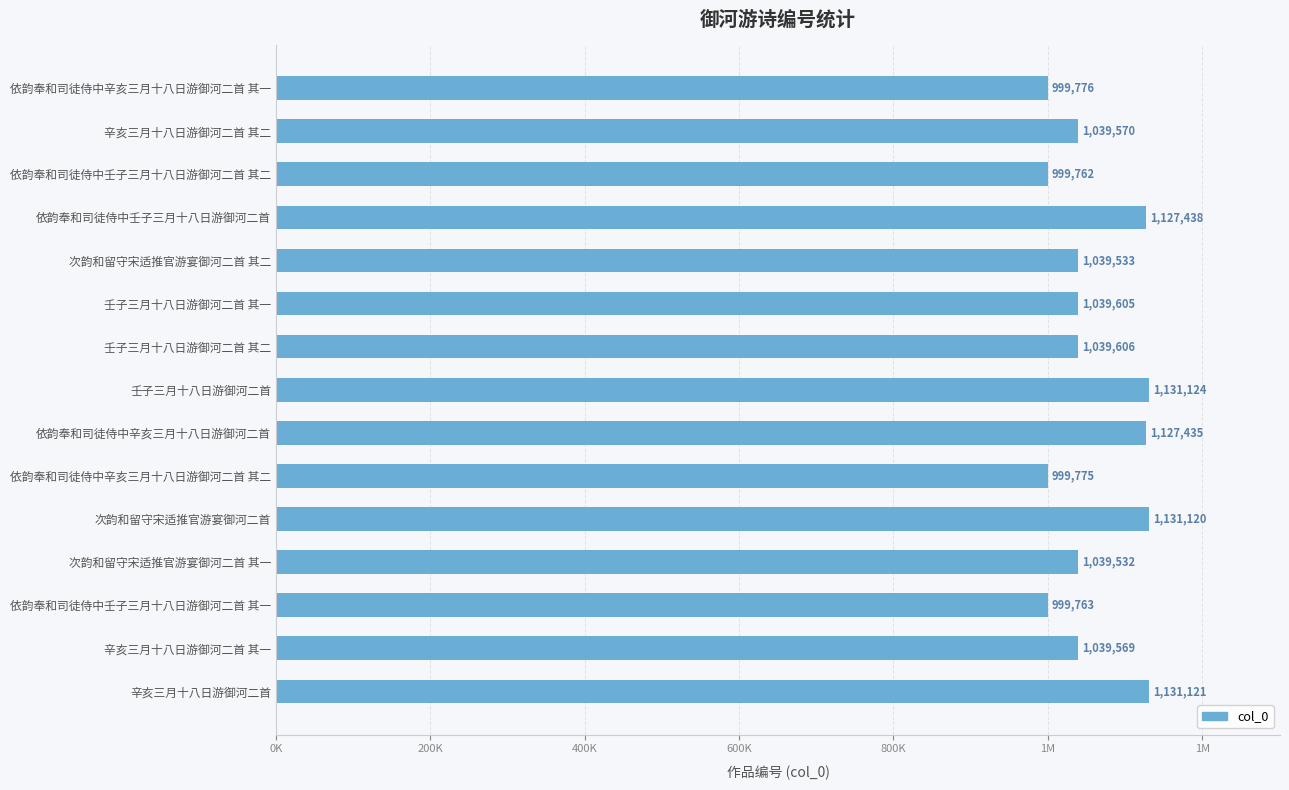

Does the chart contain any negative values?

No